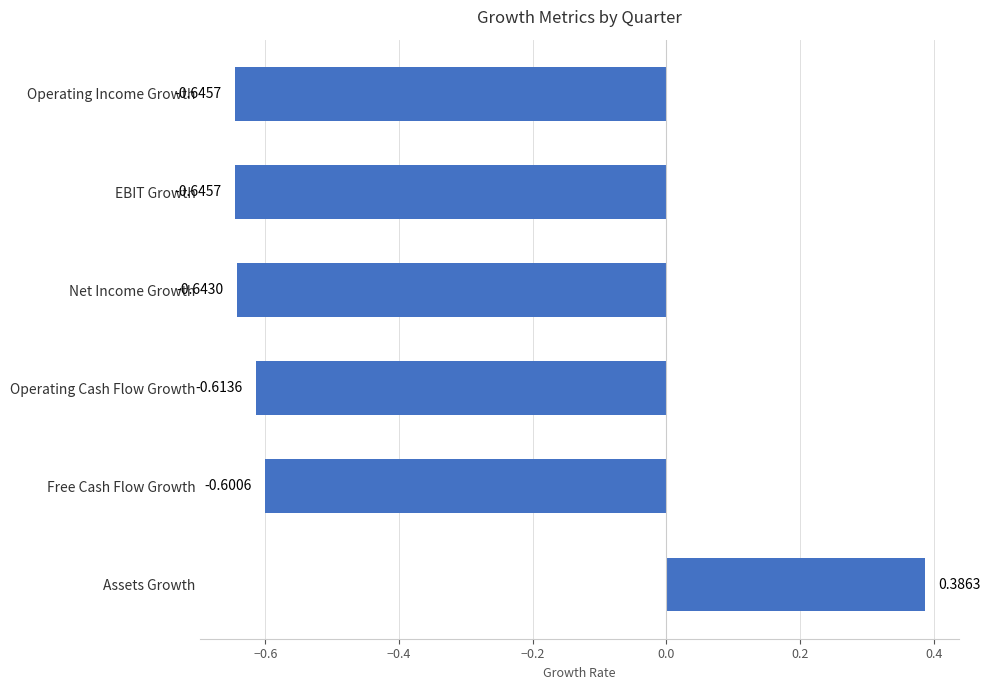

What is the difference between the maximum and second lowest values?

1.0